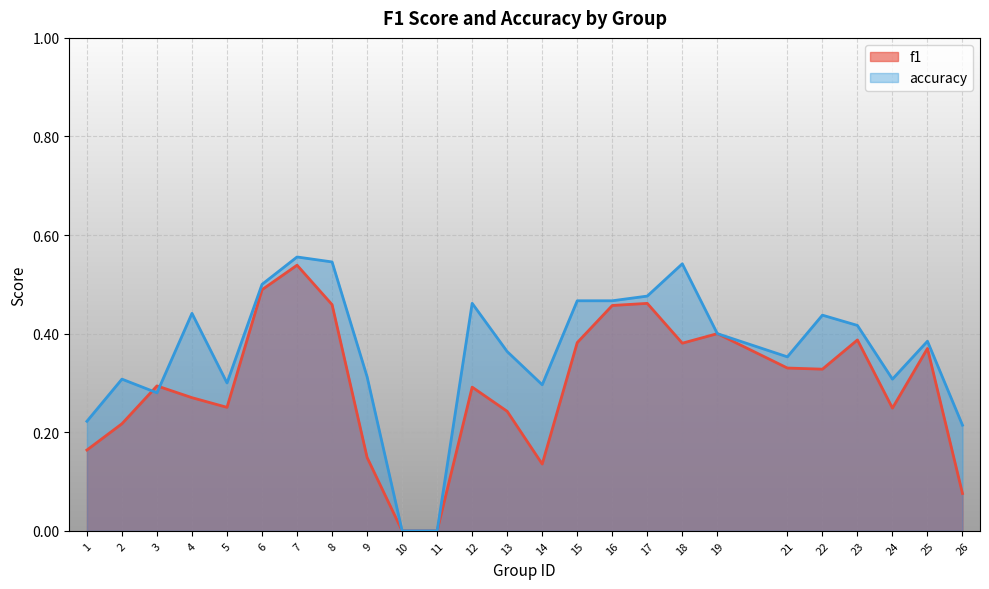

True or false: accuracy and f1 cross at least once.

True